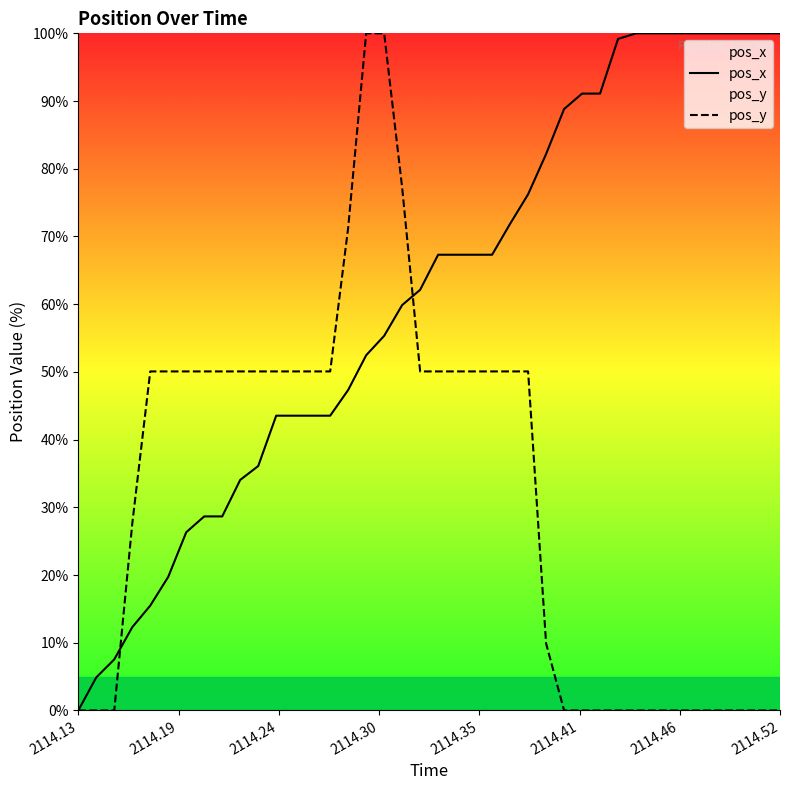

What is the maximum value for pos_x?

100.0